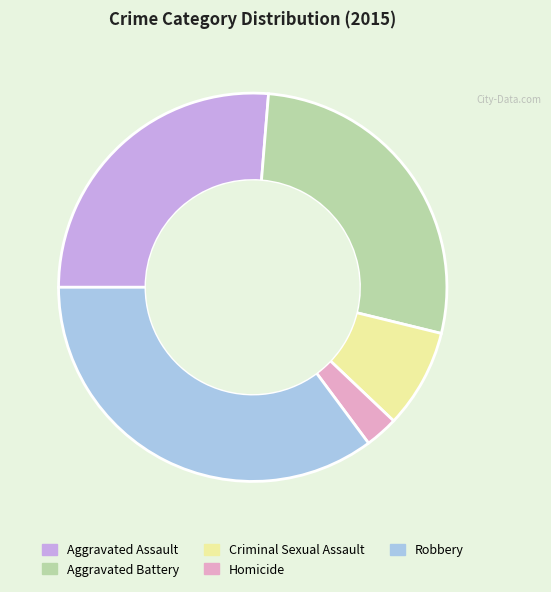

Is there a majority slice in this chart?

No